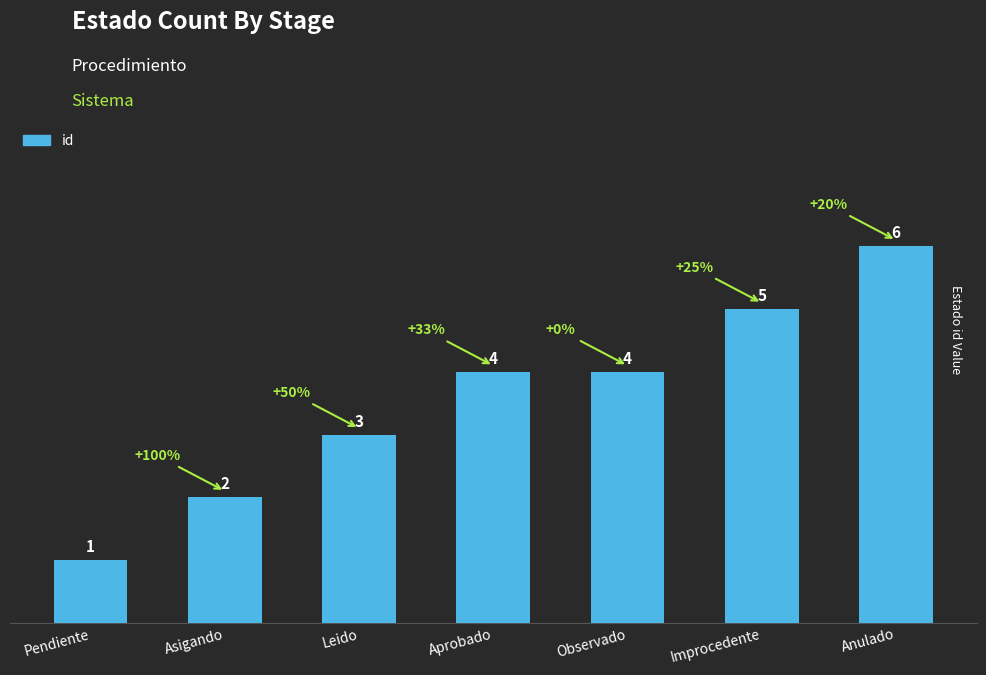

What is the label of the 7th bar from the right?

Pendiente